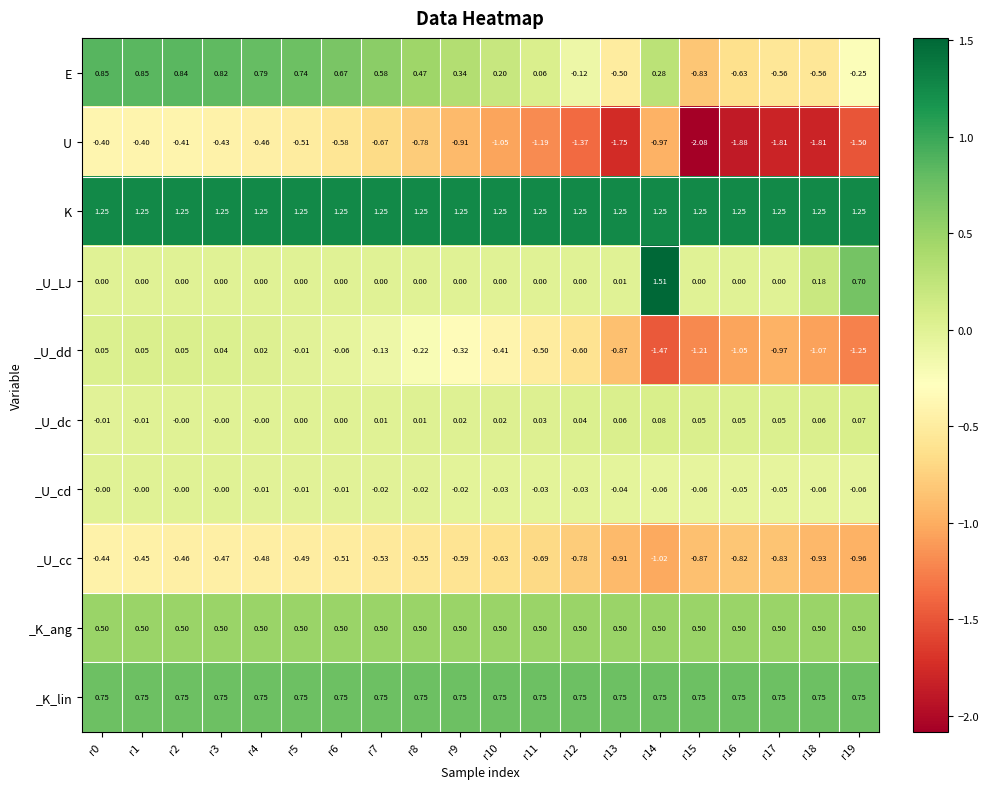

At r12, list the series in order from largest to smallest.

K, _K_lin, _K_ang, _U_dc, _U_LJ, _U_cd, E, _U_dd, _U_cc, U